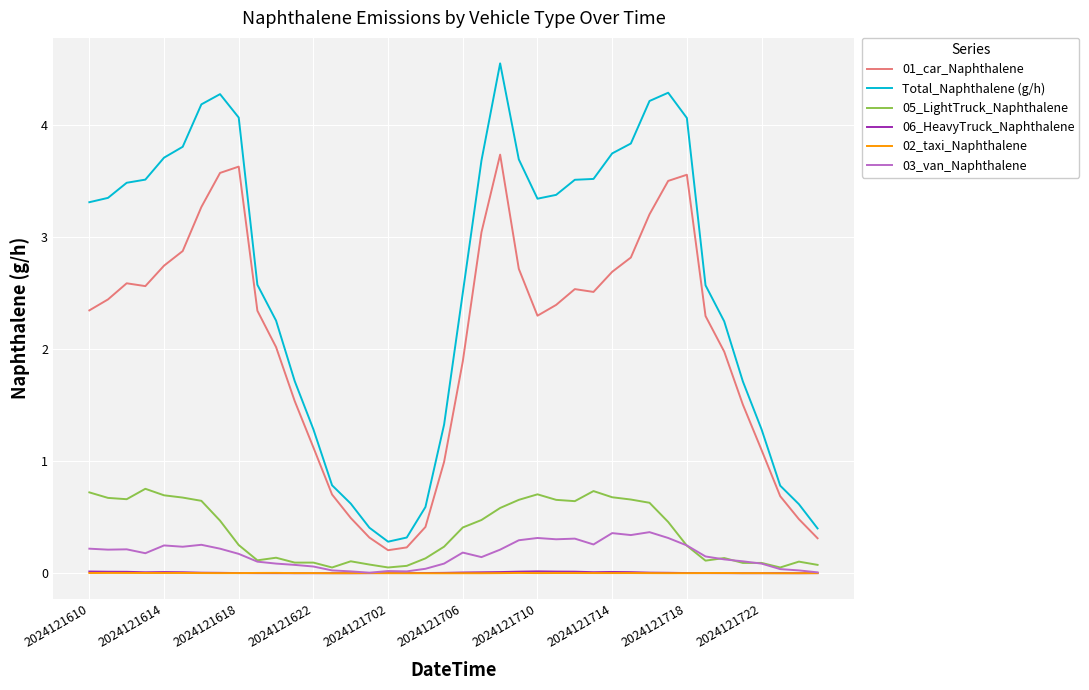

True or false: Total_Naphthalene (g/h) and 06_HeavyTruck_Naphthalene intersect in this chart.

False